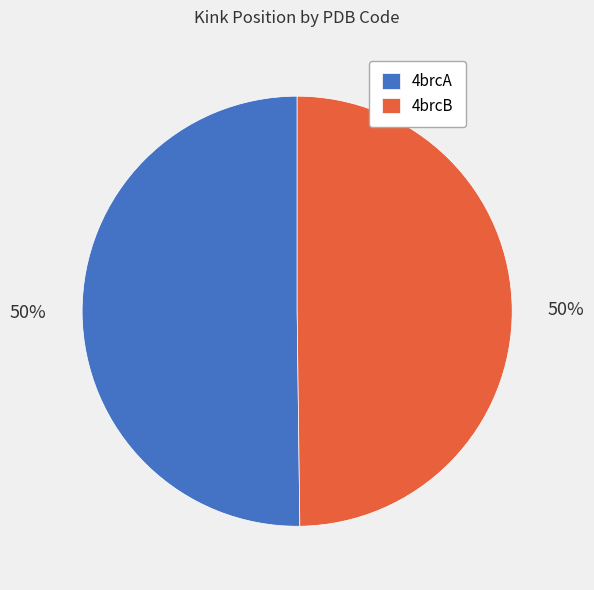

Combined, do 4brcB and 4brcA account for over 50%?

Yes